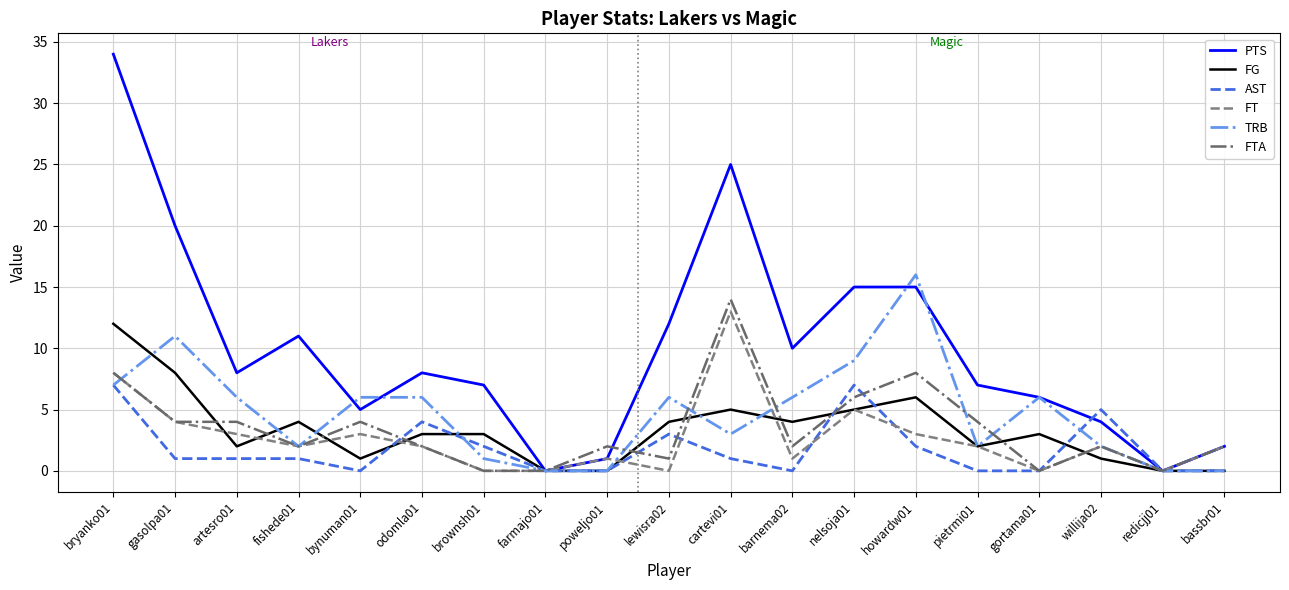

Where is AST nearest to the value 3?

lewisra02